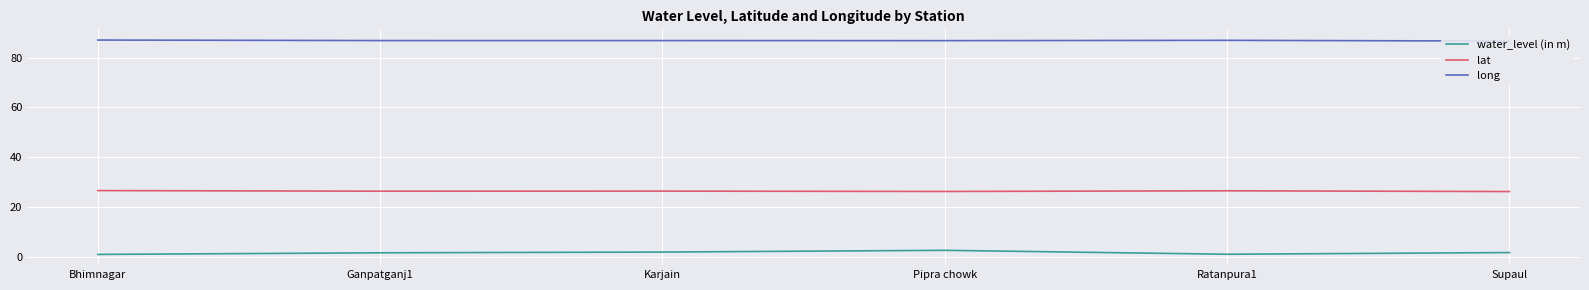

At Karjain, list the series in order from smallest to largest.

water_level (in m), lat, long